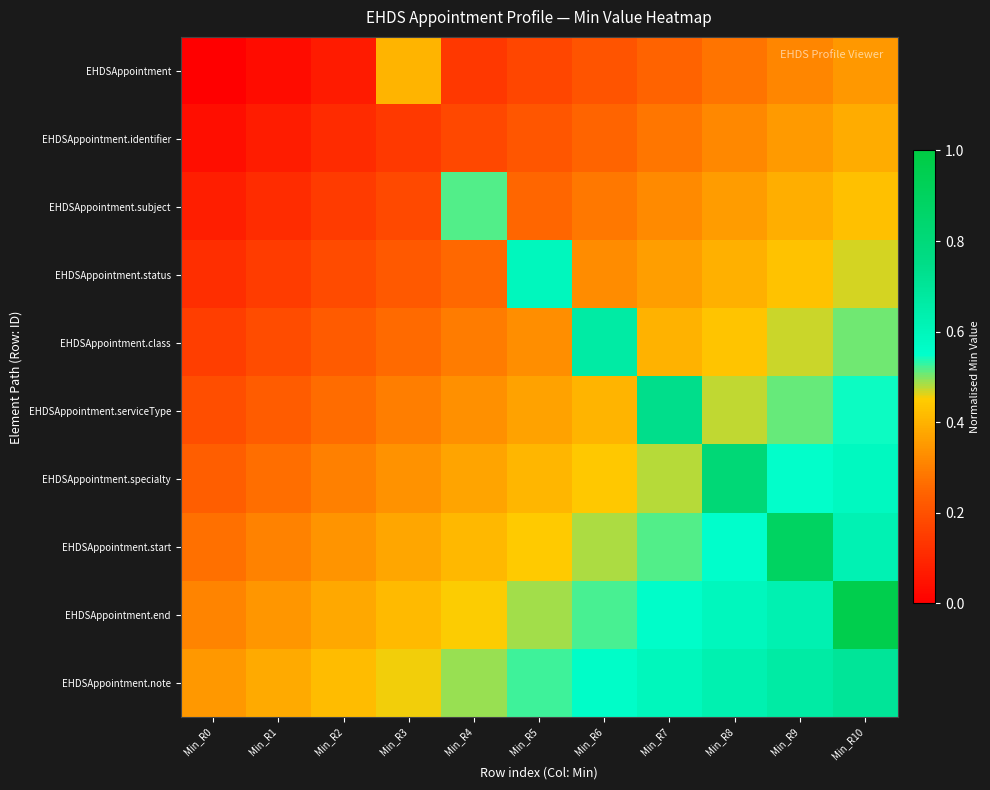

At how many categories does at least one series exceed 0?

11